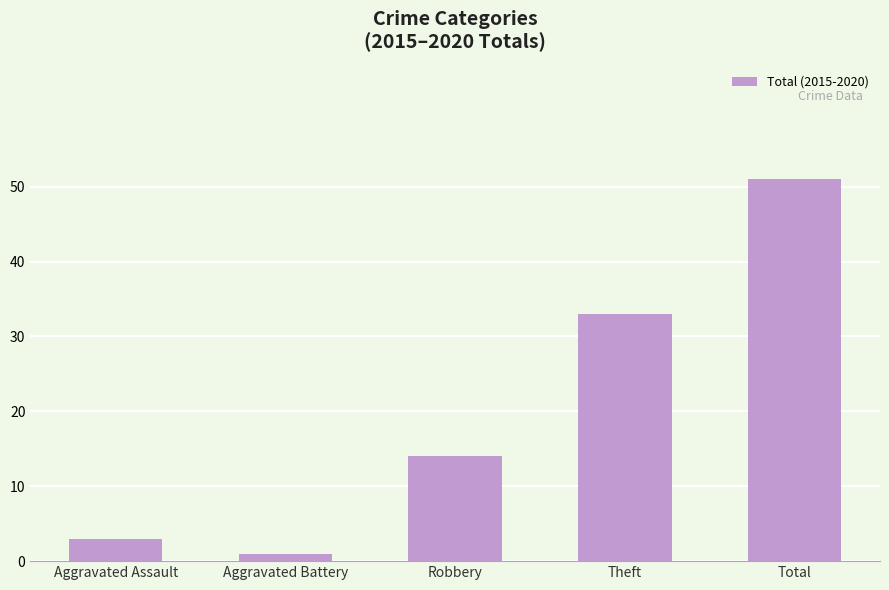

Which category has the lowest value across all series?

Aggravated Battery